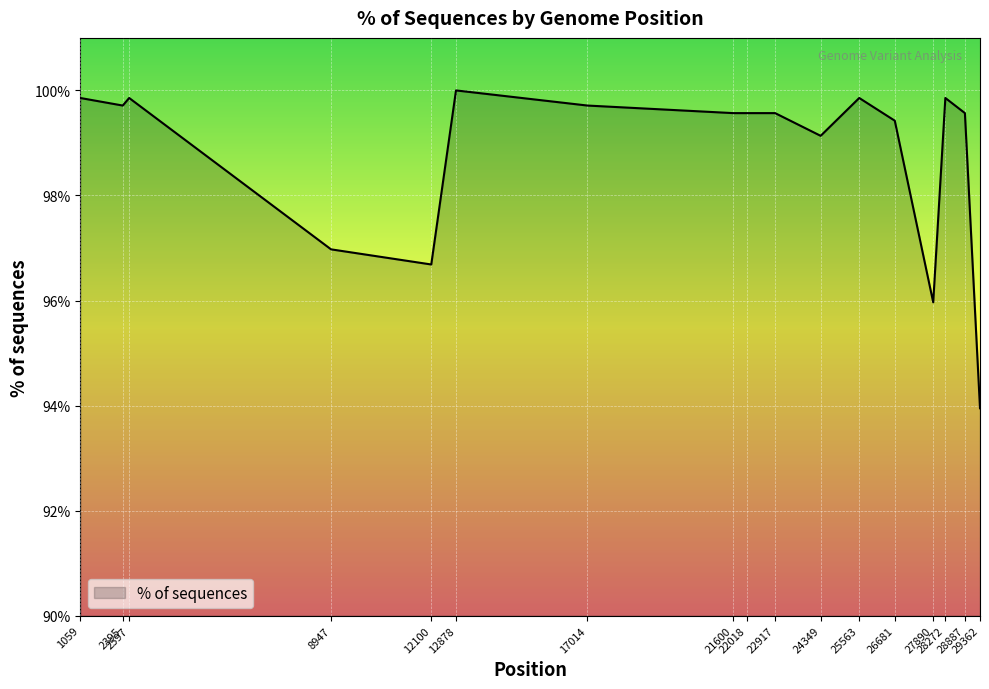

At which label is the value closest to 96?

27890